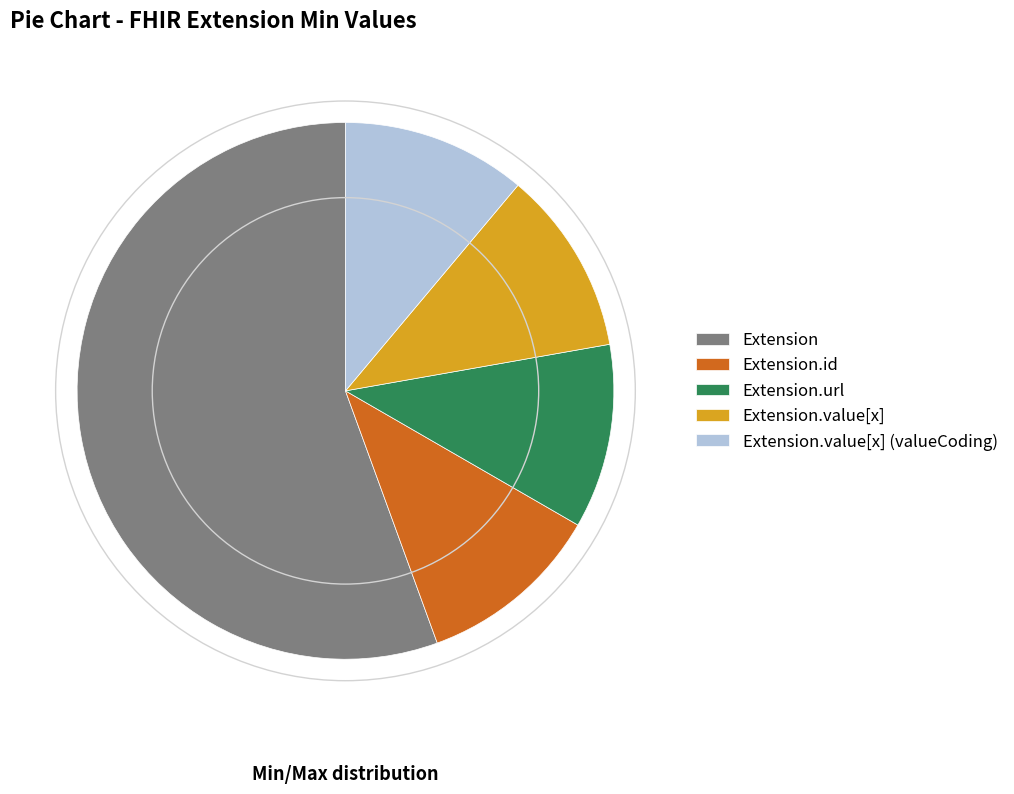

Does any single category account for the majority?

Yes